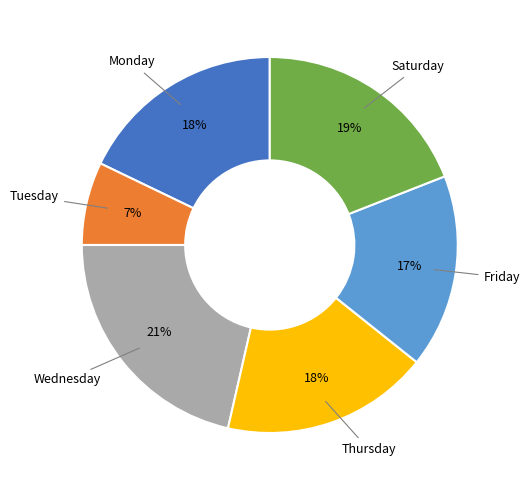

To the nearest percent, what is the average slice percentage?

17%